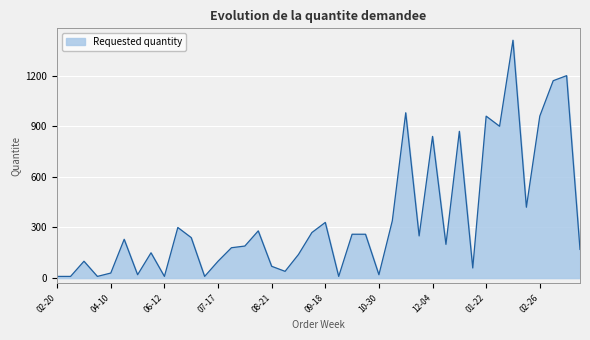

What is the greatest value displayed?

1410